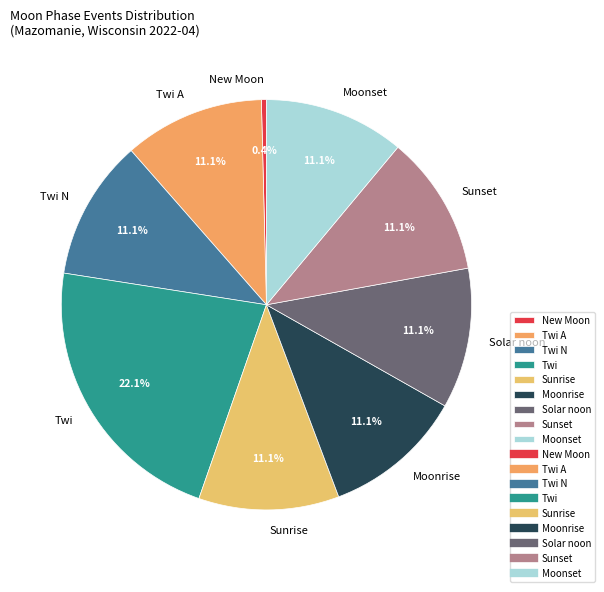

Count the number of slices in the pie.

9